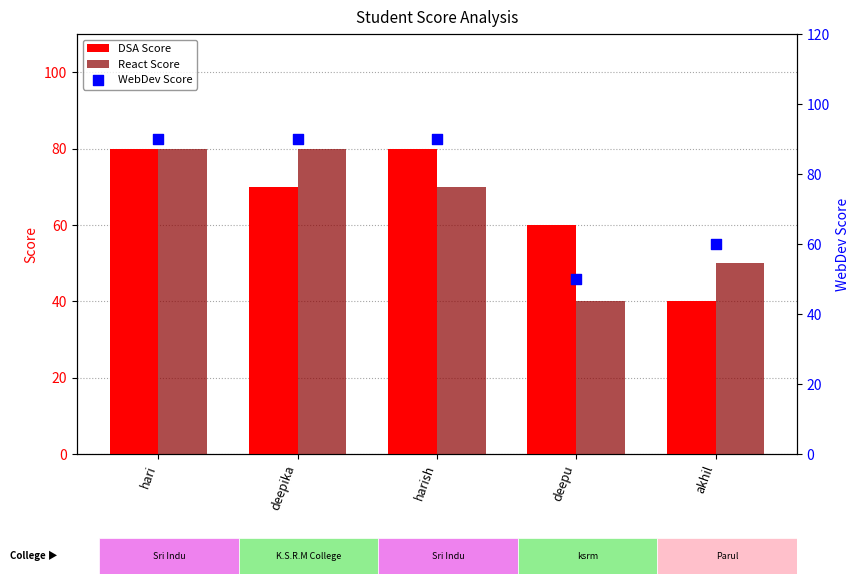

Which series has the largest Y range (max minus min)?

DSA Score